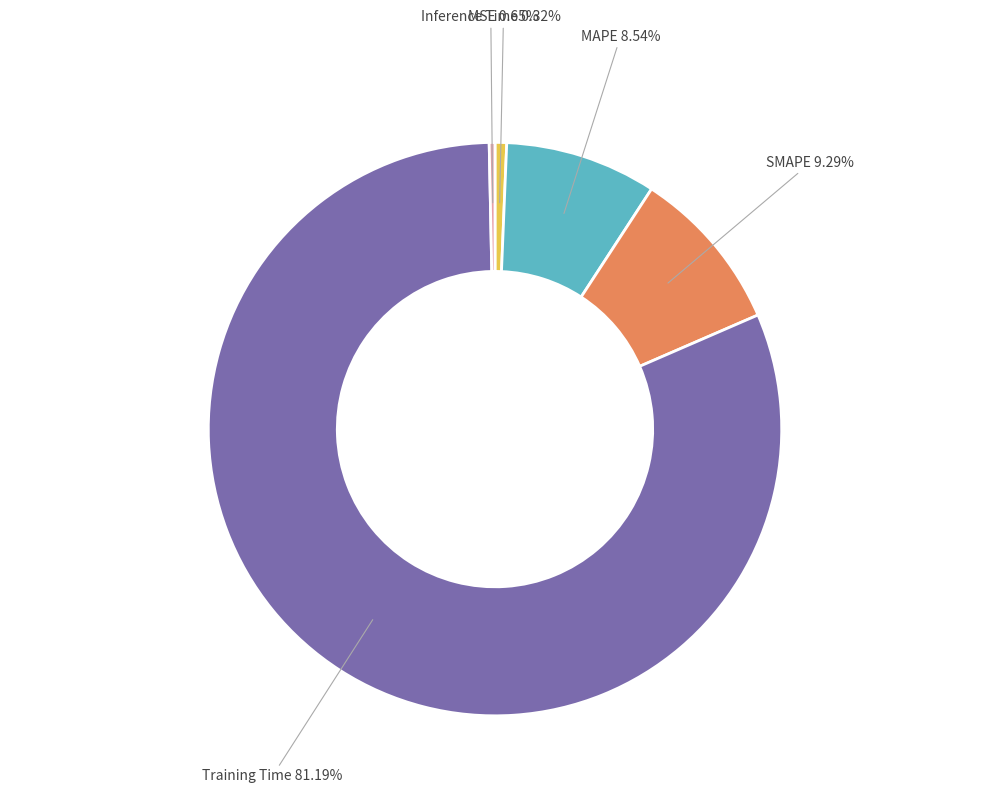

Is there any slice that represents more than half of the pie?

Yes